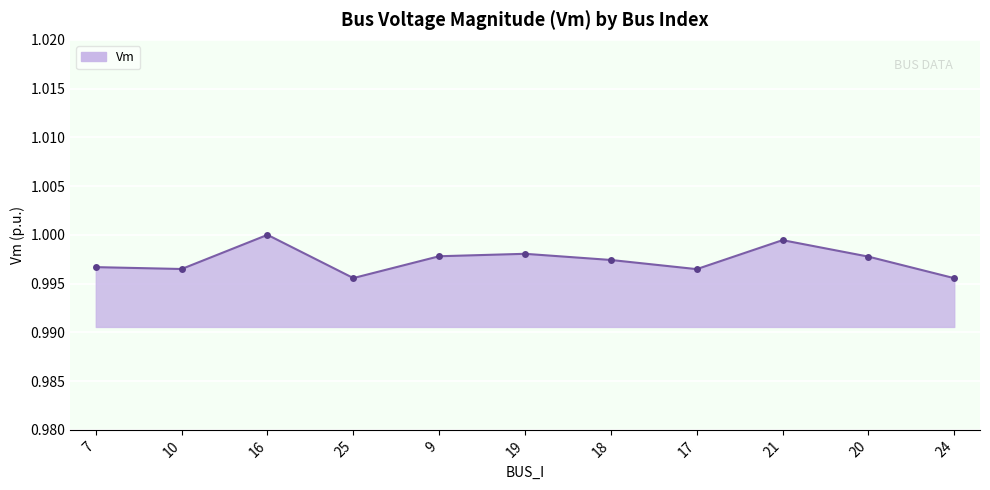

True or false: the data shows 1.0 at 9.

True